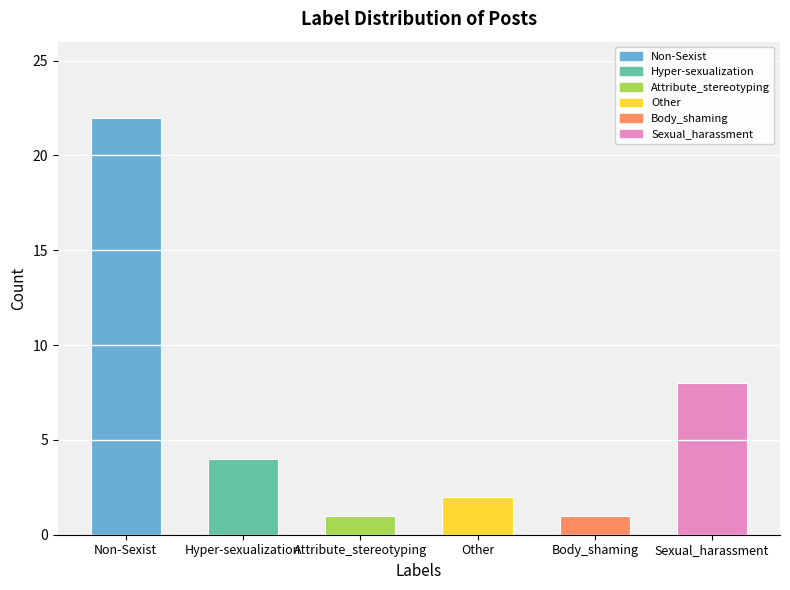

What value does the data have at Other?

2